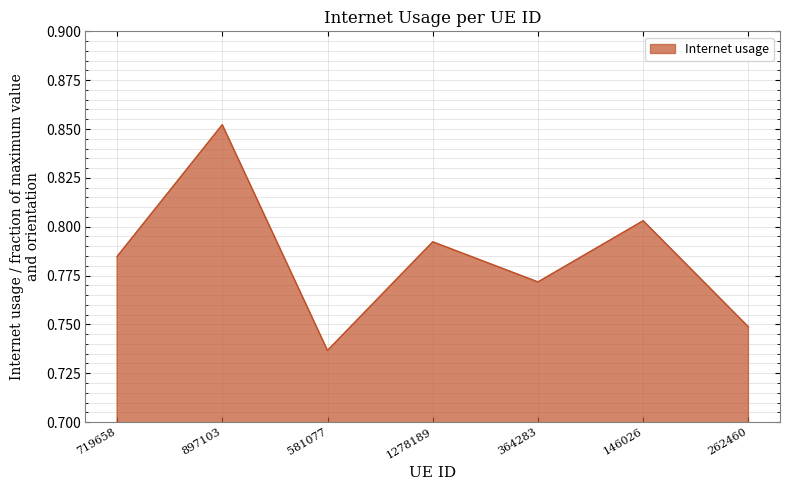

Which category has the highest value across all series?

897103